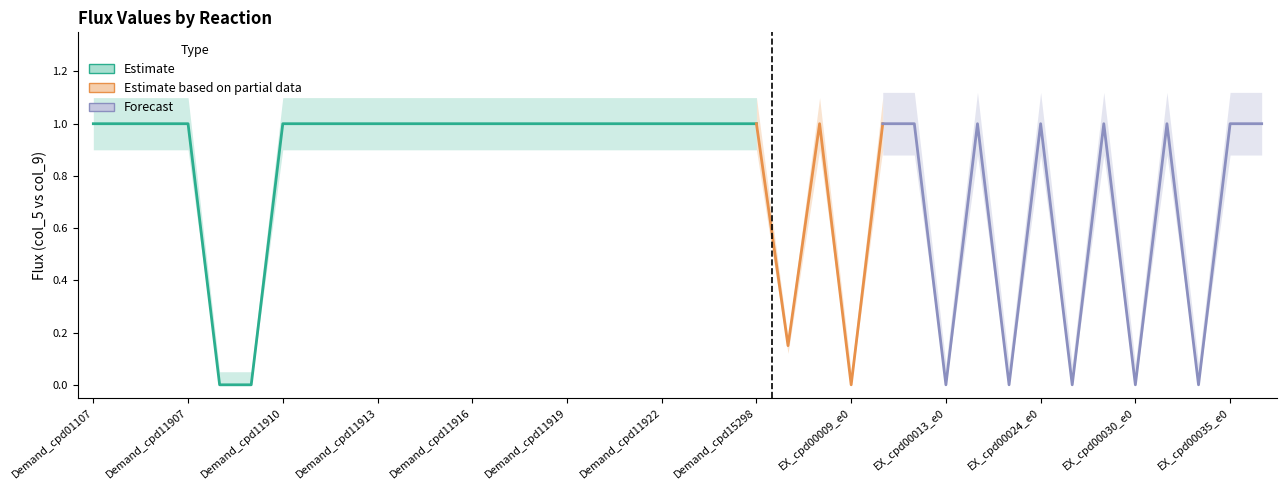

At how many categories does at least one series exceed 0?

30